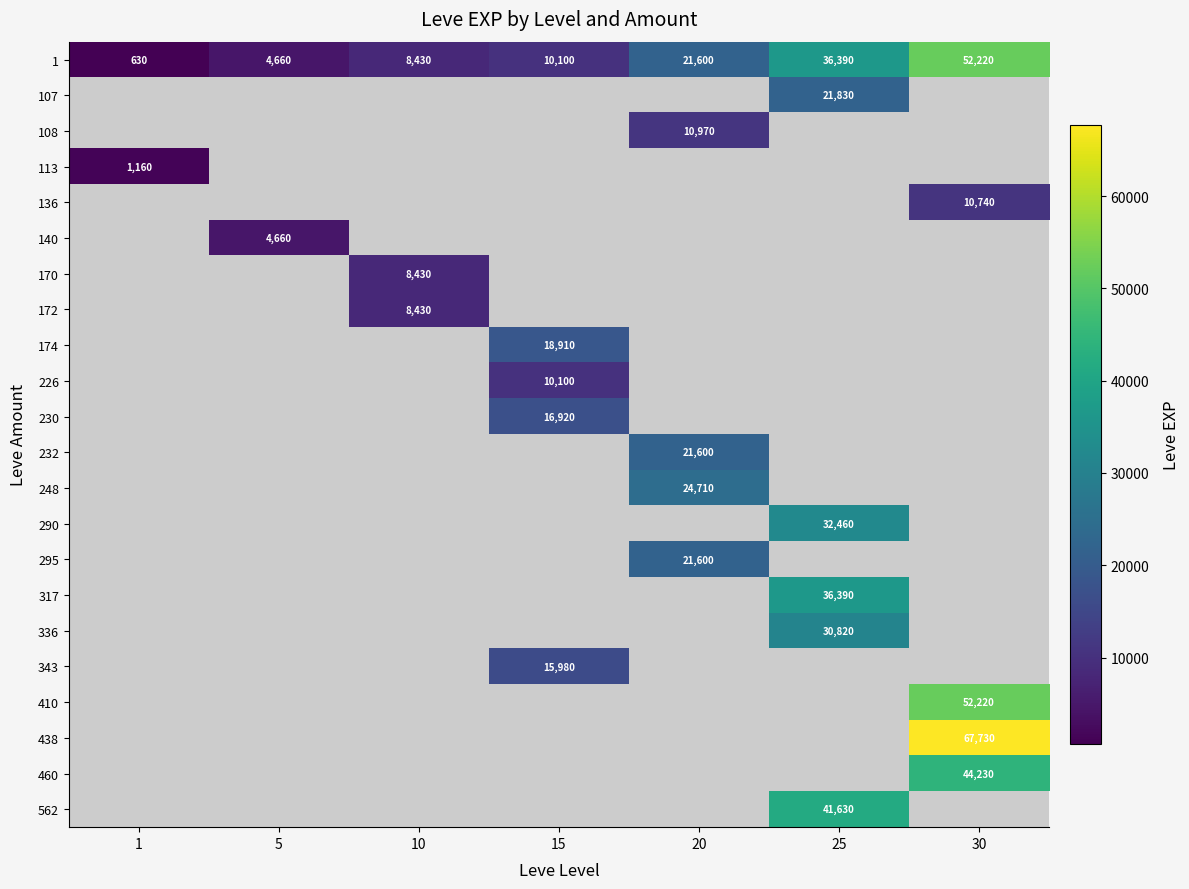

True or false: 107 has a value of 33318 at 25.

False